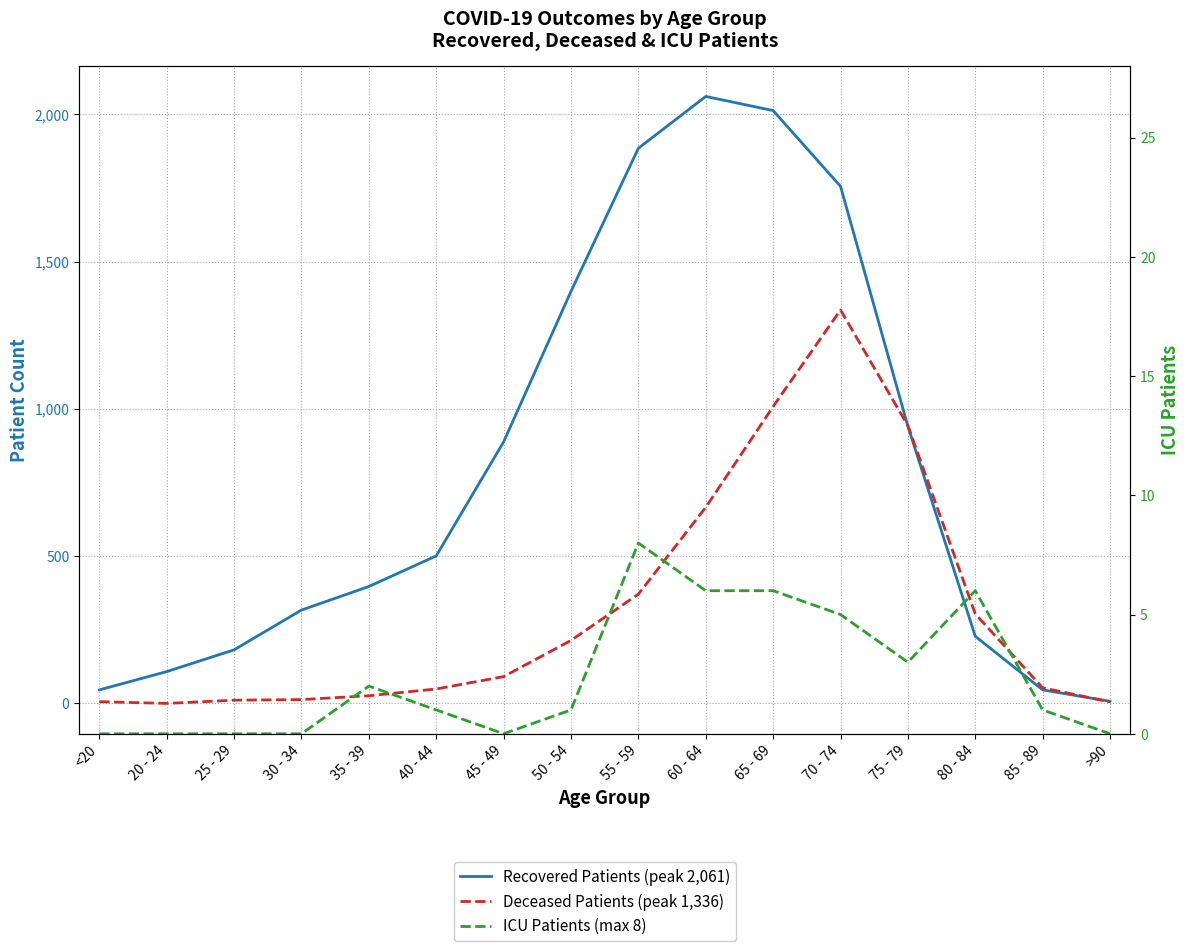

How many data points in ICU Patients (max 8) are less than 1?

6